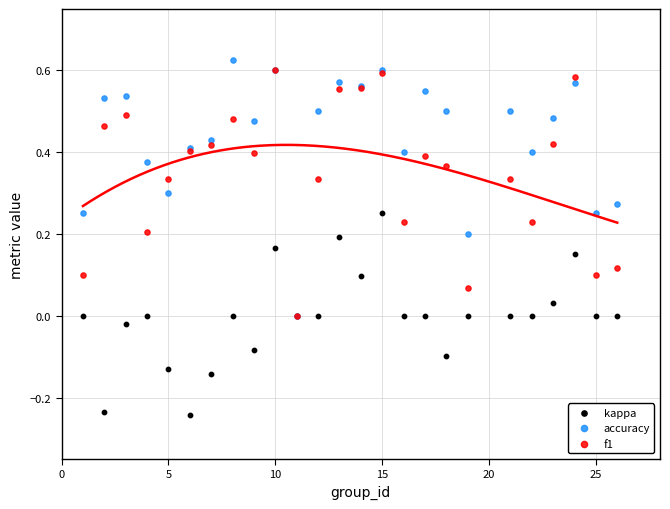

Which series contains the highest Y value?

accuracy